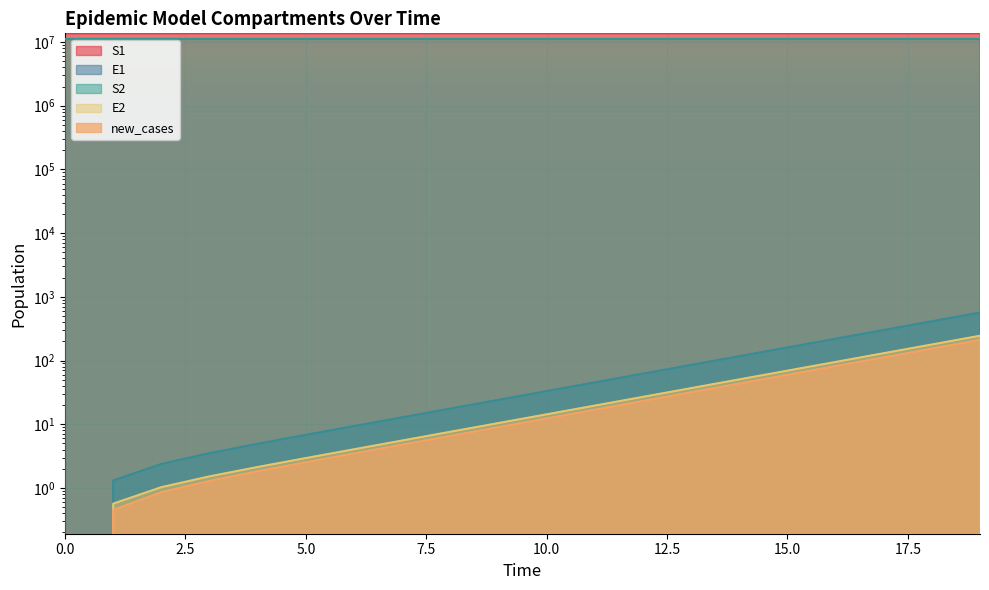

What is the sum of the S2 values at 18 and 13?

22382599.5